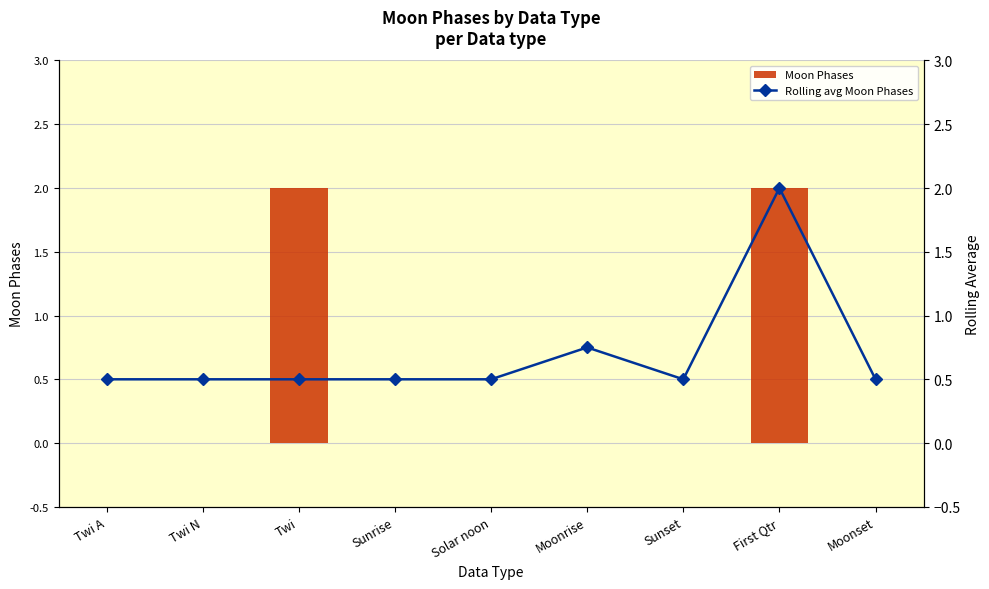

What is the difference between the second highest and minimum values in the Rolling avg Moon Phases series?

0.2